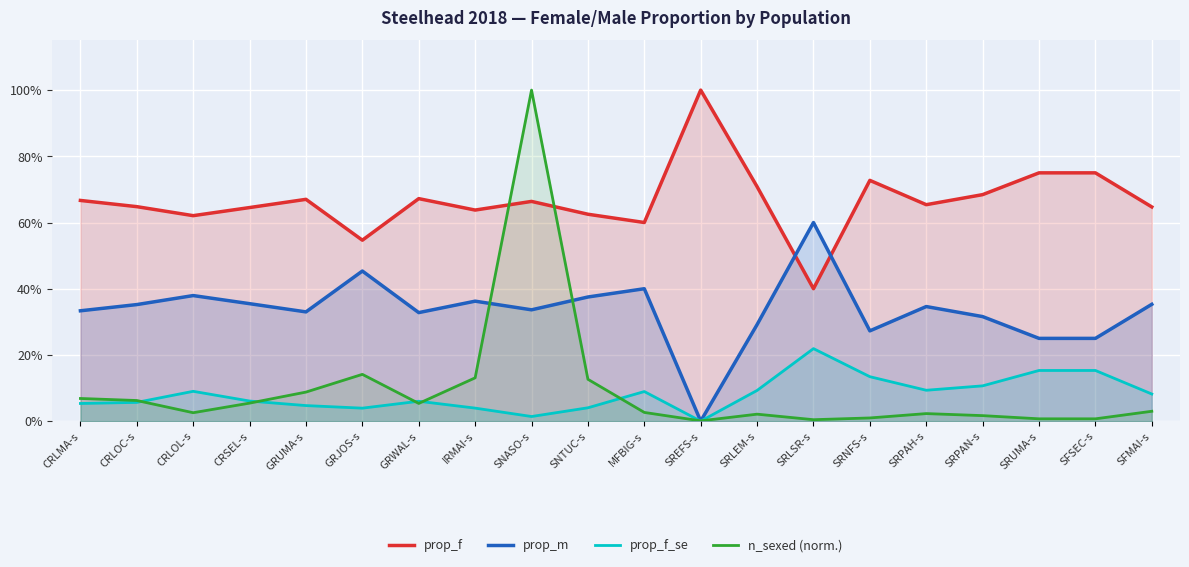

Reading left to right, extract all data points from this chart.

prop_f: CRLMA-s=0.7	CRLOC-s=0.6	CRLOL-s=0.6	CRSEL-s=0.6	GRUMA-s=0.7	GRJOS-s=0.5	GRWAL-s=0.7	IRMAI-s=0.6	SNASO-s=0.7	SNTUC-s=0.6	MFBIG-s=0.6	SREFS-s=1.0	SRLEM-s=0.7	SRLSR-s=0.4	SRNFS-s=0.7	SRPAH-s=0.7	SRPAN-s=0.7	SRUMA-s=0.8	SFSEC-s=0.8	SFMAI-s=0.6
prop_m: CRLMA-s=0.3	CRLOC-s=0.4	CRLOL-s=0.4	CRSEL-s=0.4	GRUMA-s=0.3	GRJOS-s=0.5	GRWAL-s=0.3	IRMAI-s=0.4	SNASO-s=0.3	SNTUC-s=0.4	MFBIG-s=0.4	SREFS-s=0.0	SRLEM-s=0.3	SRLSR-s=0.6	SRNFS-s=0.3	SRPAH-s=0.3	SRPAN-s=0.3	SRUMA-s=0.2	SFSEC-s=0.2	SFMAI-s=0.4
prop_f_se: CRLMA-s=0.1	CRLOC-s=0.1	CRLOL-s=0.1	CRSEL-s=0.1	GRUMA-s=0.0	GRJOS-s=0.0	GRWAL-s=0.1	IRMAI-s=0.0	SNASO-s=0.0	SNTUC-s=0.0	MFBIG-s=0.1	SREFS-s=0.0	SRLEM-s=0.1	SRLSR-s=0.2	SRNFS-s=0.1	SRPAH-s=0.1	SRPAN-s=0.1	SRUMA-s=0.2	SFSEC-s=0.2	SFMAI-s=0.1
n_sexed (norm.): CRLMA-s=0.1	CRLOC-s=0.1	CRLOL-s=0.0	CRSEL-s=0.1	GRUMA-s=0.1	GRJOS-s=0.1	GRWAL-s=0.1	IRMAI-s=0.1	SNASO-s=1.0	SNTUC-s=0.1	MFBIG-s=0.0	SREFS-s=0.0	SRLEM-s=0.0	SRLSR-s=0.0	SRNFS-s=0.0	SRPAH-s=0.0	SRPAN-s=0.0	SRUMA-s=0.0	SFSEC-s=0.0	SFMAI-s=0.0